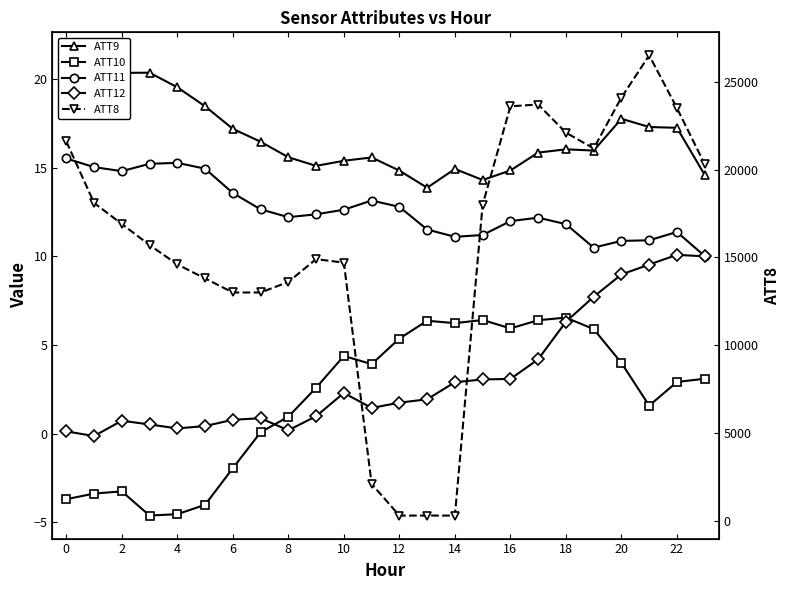

What is the difference between the maximum and minimum values in the ATT11 series?

5.5